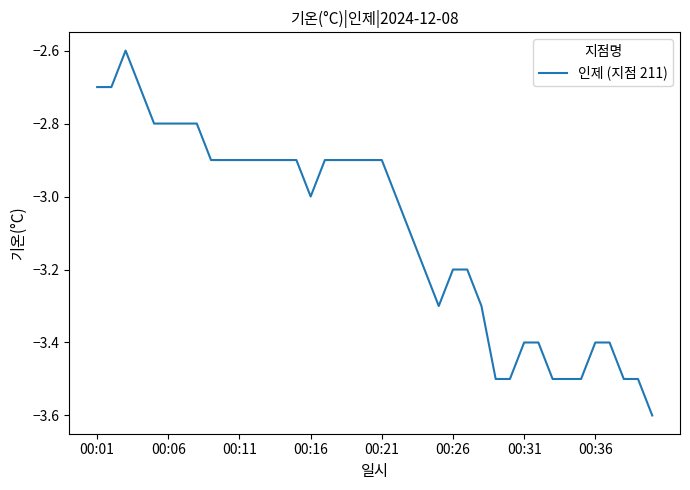

What is the minimum value shown in the chart?

-3.6